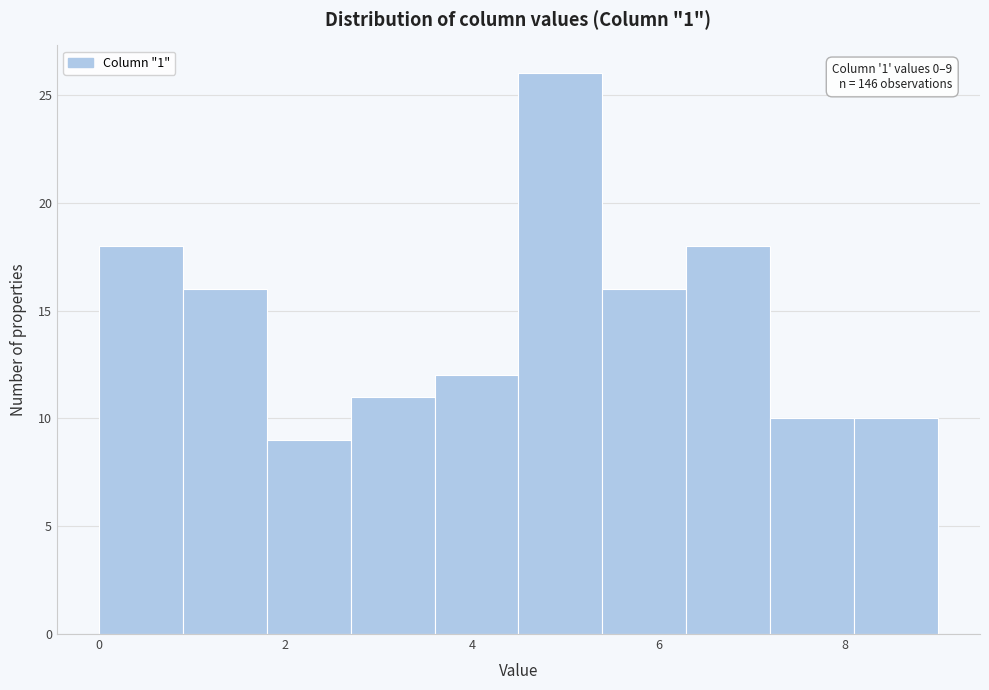

Over which range of the x-axis is the bar tallest?

4.5 to 5.4